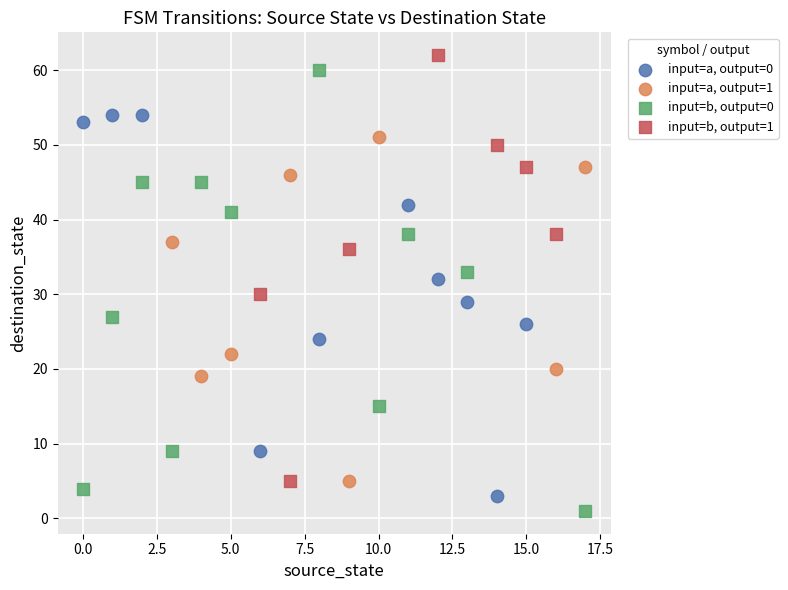

Which series reaches the maximum Y coordinate?

input=b, output=1